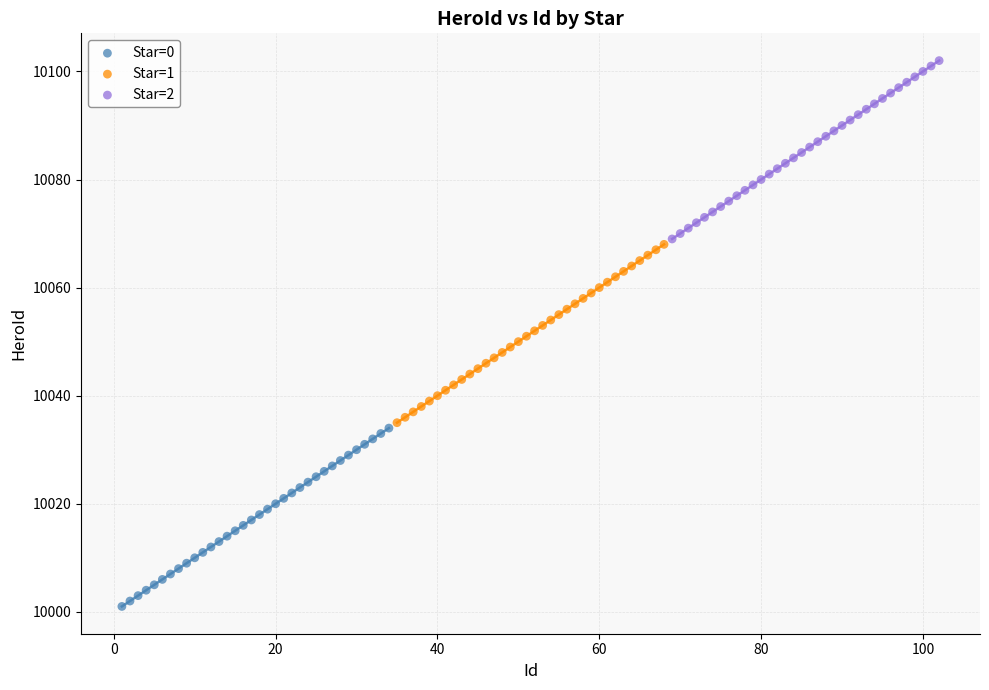

Which series contains the lowest Y value?

Star=0